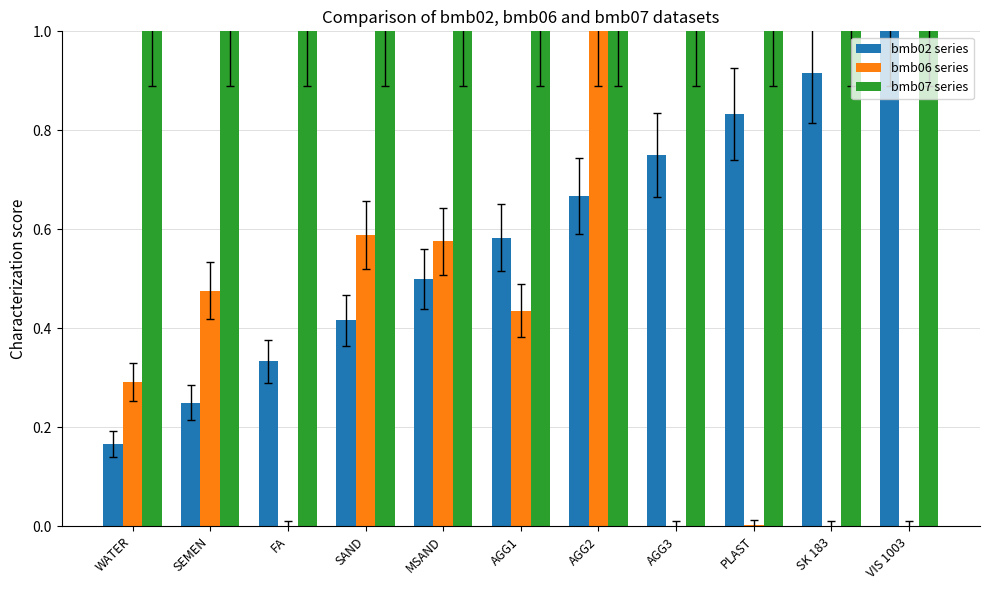

What is the sum of all bmb06 series values?

3.4